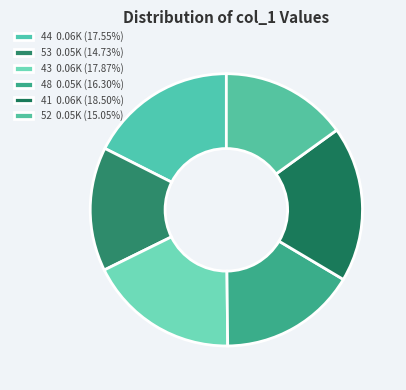

How many segments does this pie chart have?

6